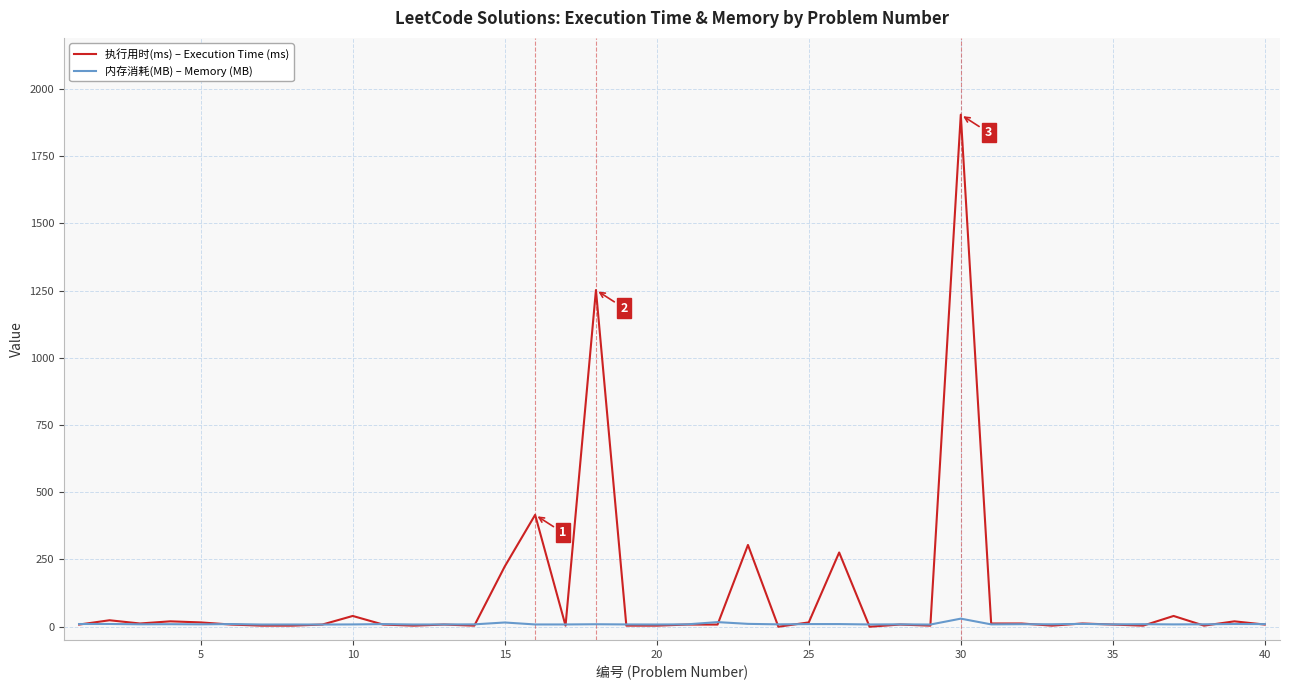

Which series has the largest total across all categories?

执行用时(ms) – Execution Time (ms)